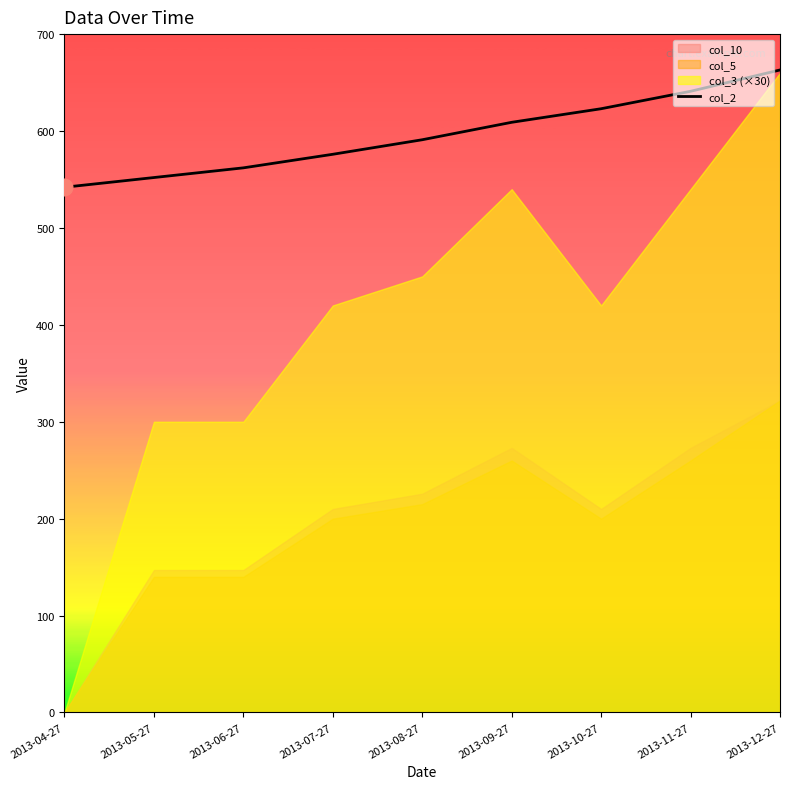

What is the greatest value displayed?

663